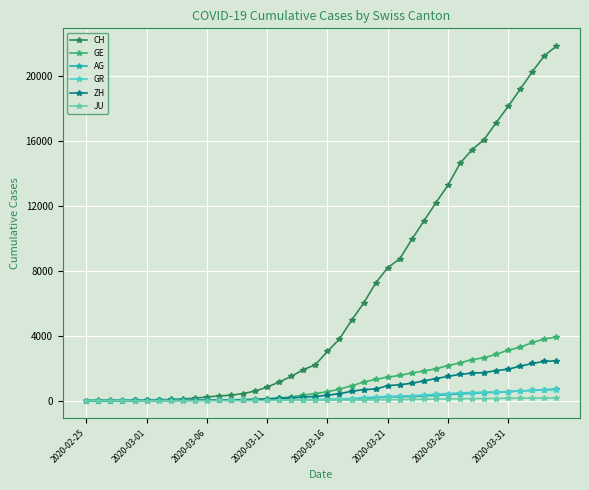

Which series has the widest spread of values?

CH